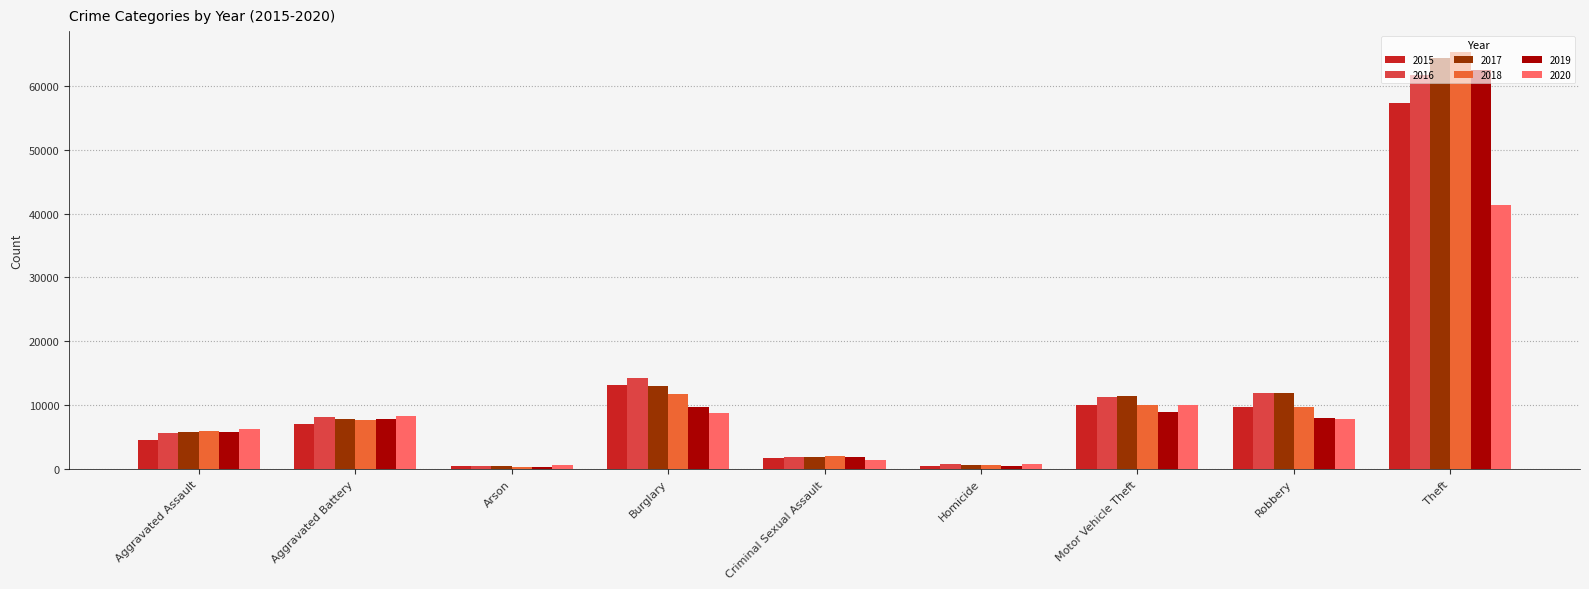

The 2016 series shows 11960 at Robbery. True or false?

True